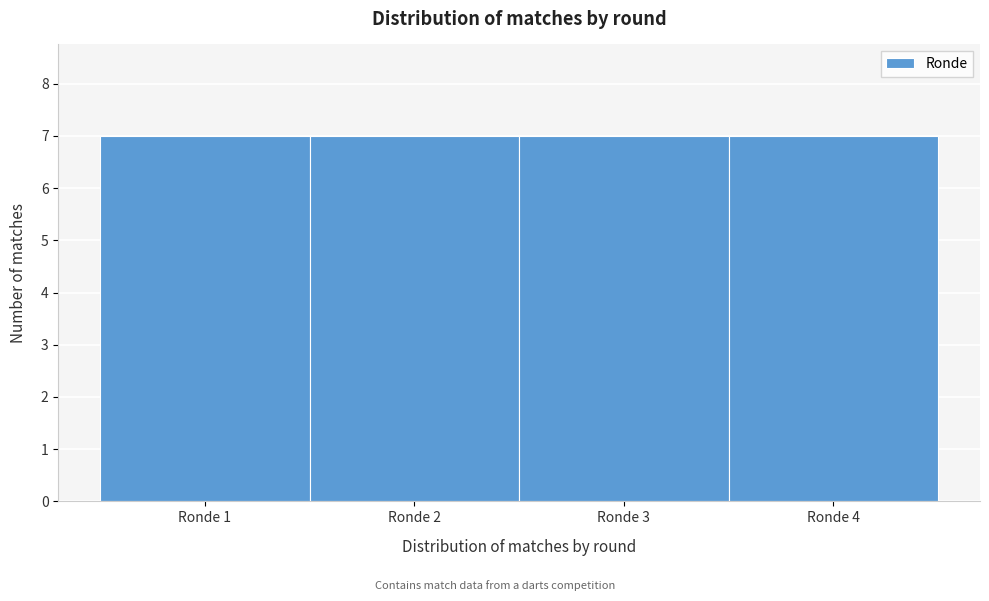

How tall is the bar that spans 2.5 to 3.5 on the x-axis? The values are not printed on the chart, so give them approximately, as read against the axis.

7